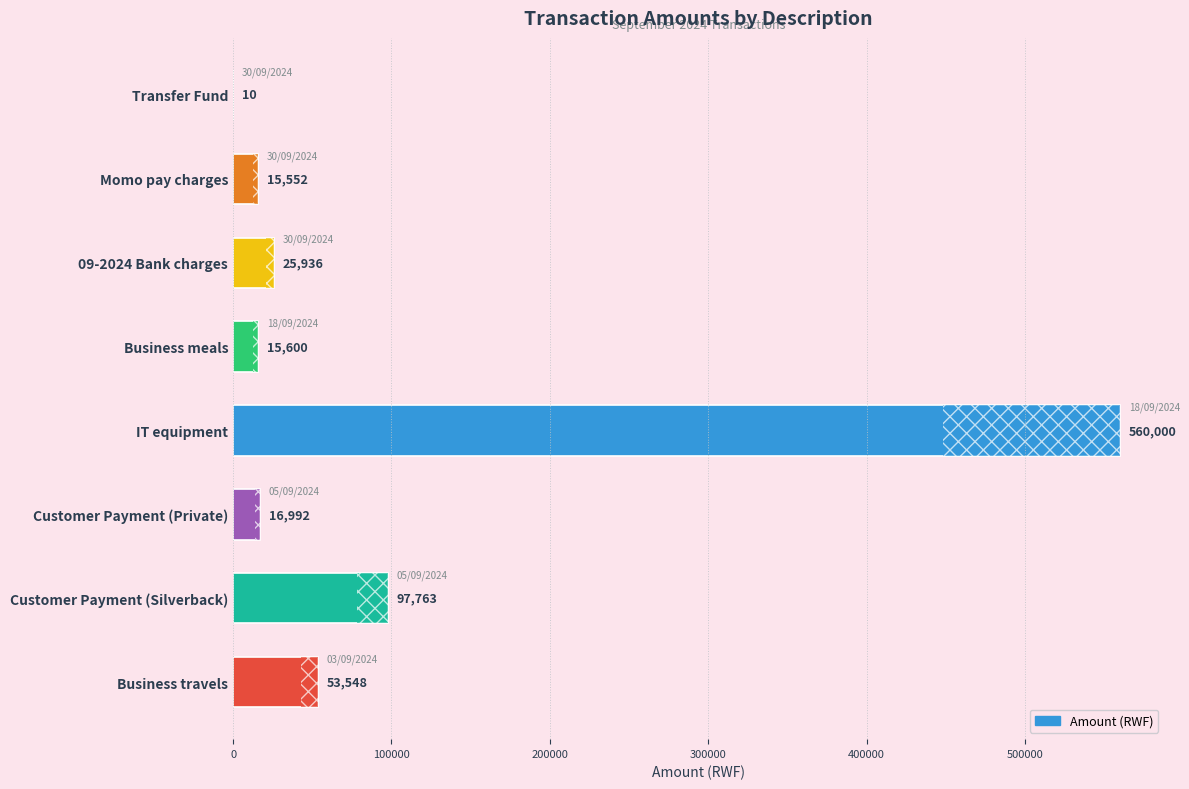

What is the change in value from Transfer Fund to 09-2024 Bank charges?

+25926